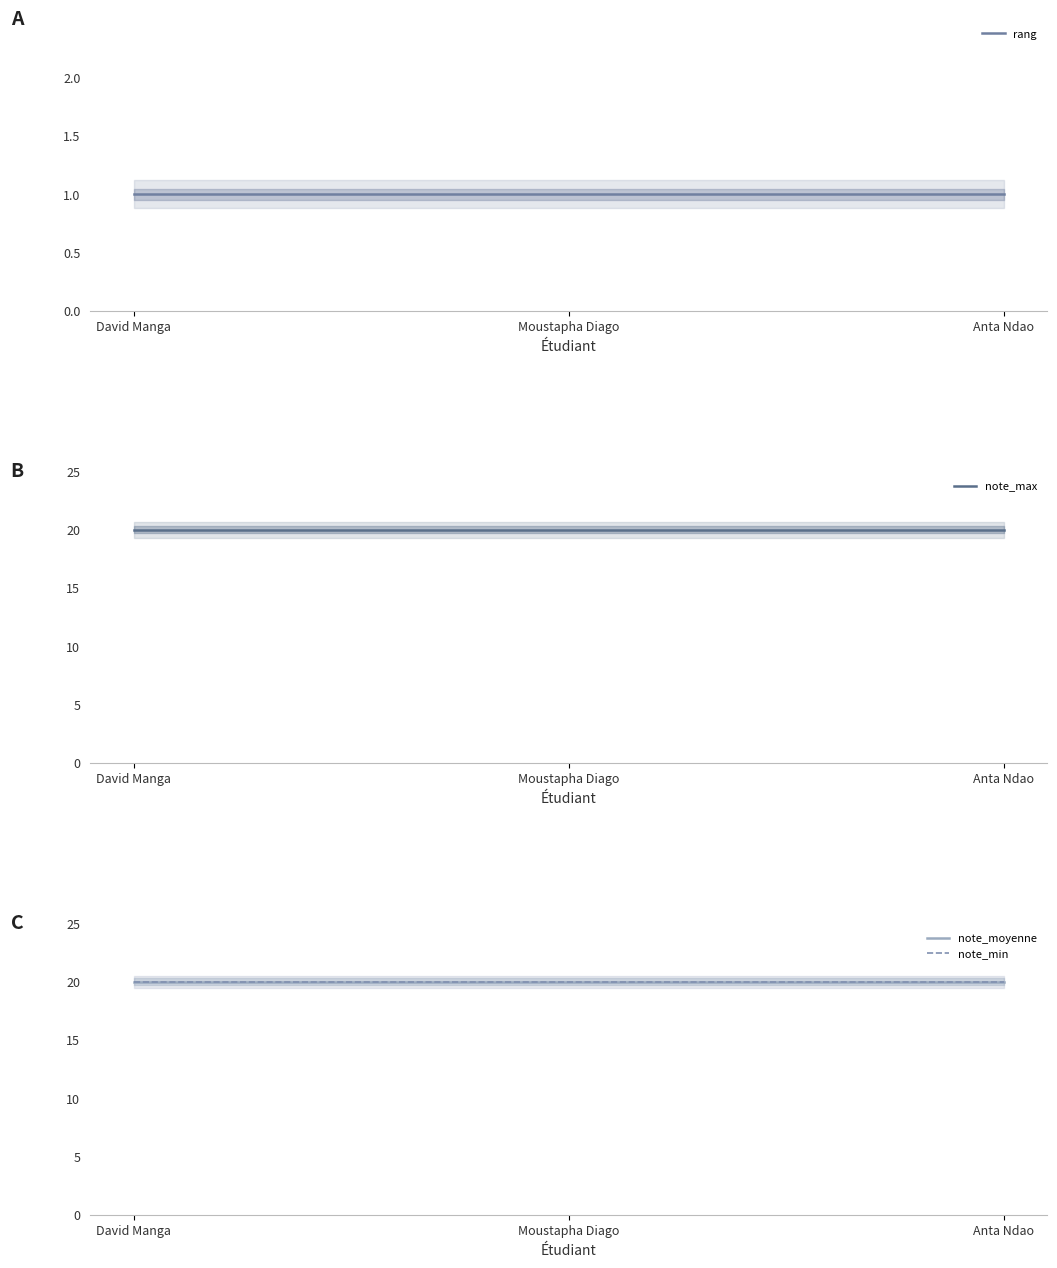

Is the value of note_max at Anta Ndao greater than the value of note_min at David Manga?

No